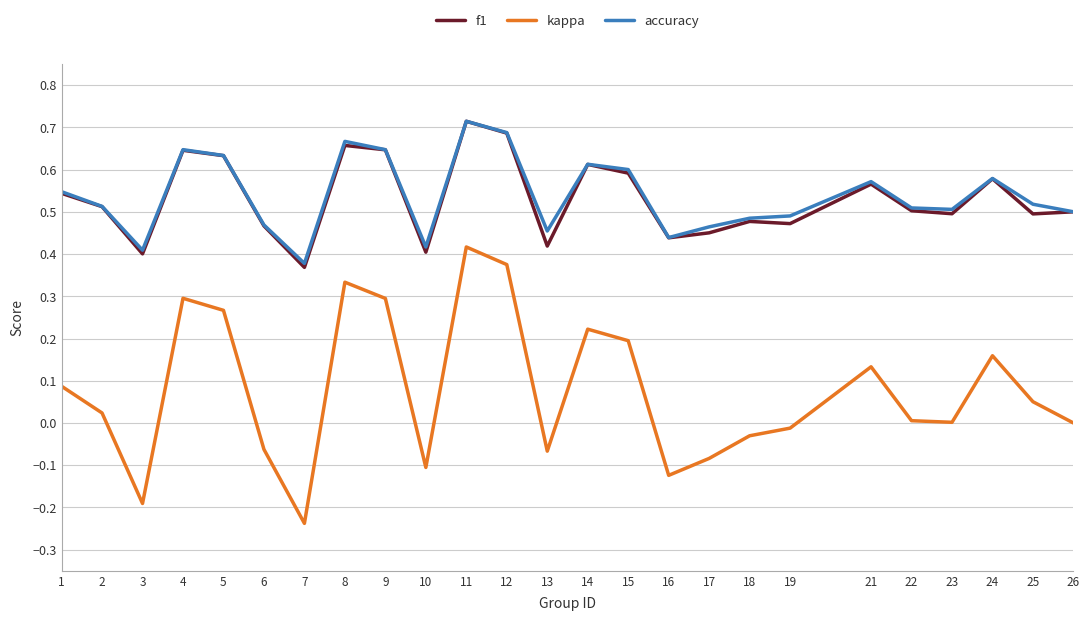

At how many categories does at least one series exceed 0?

25